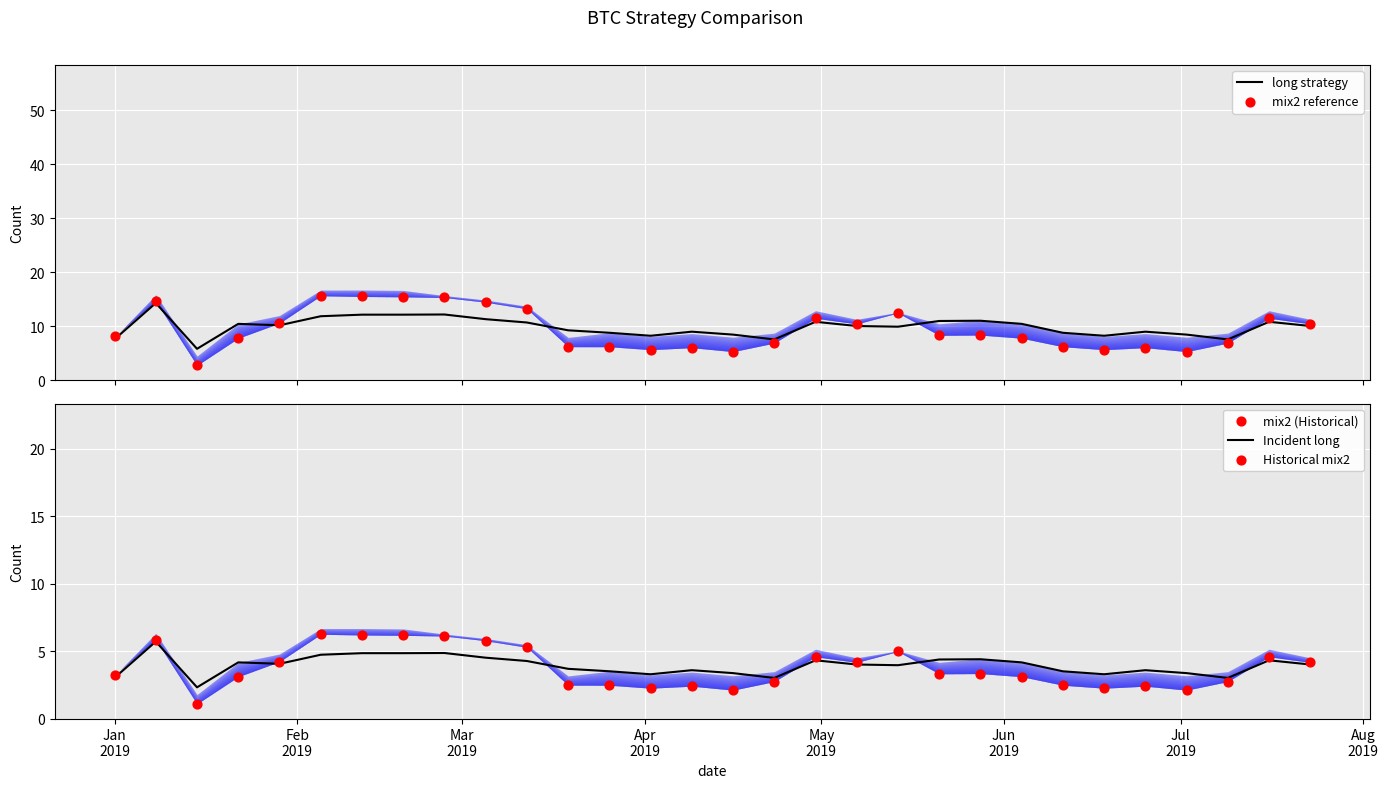

What is the total value across all series at Apr
2019?

25.4